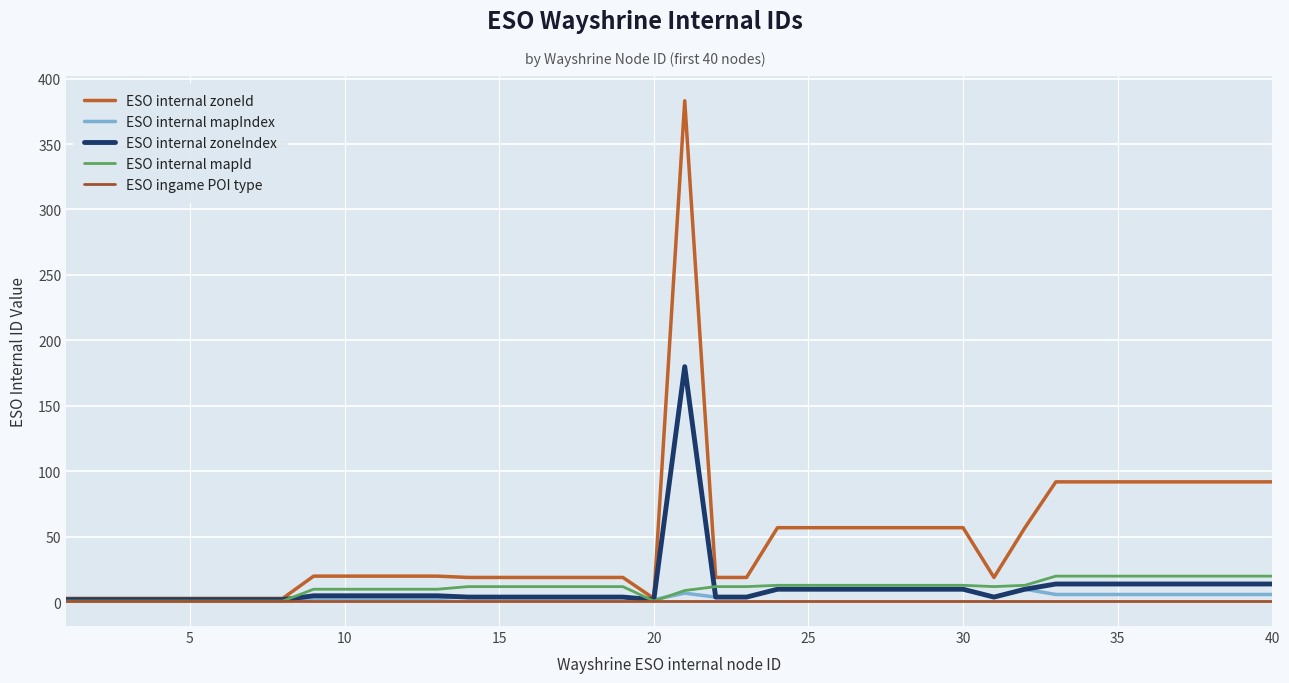

Is this an area chart (filled region under the line)?

No